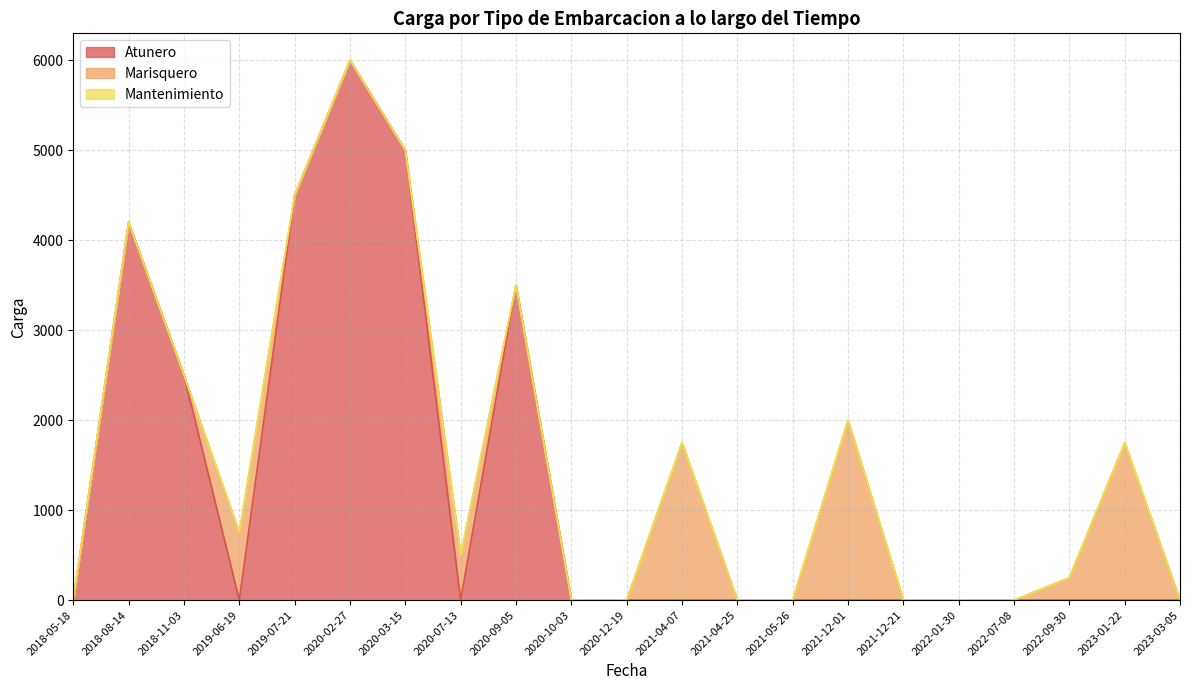

The value of Atunero at 2019-07-21 is 7849. True or false?

False